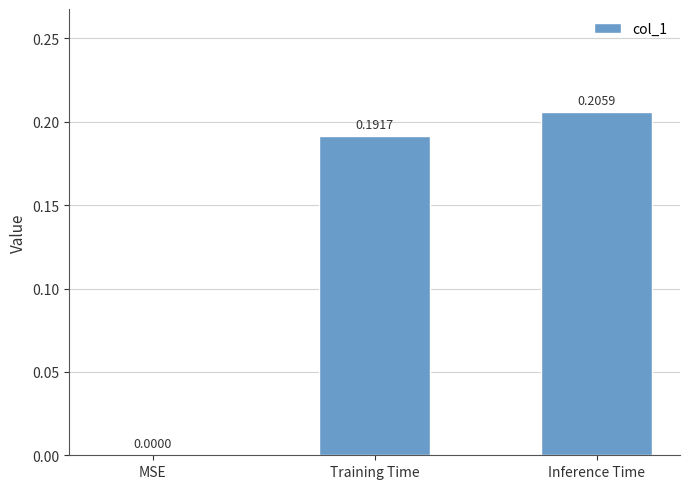

The value at MSE is 0.0. True or false?

True